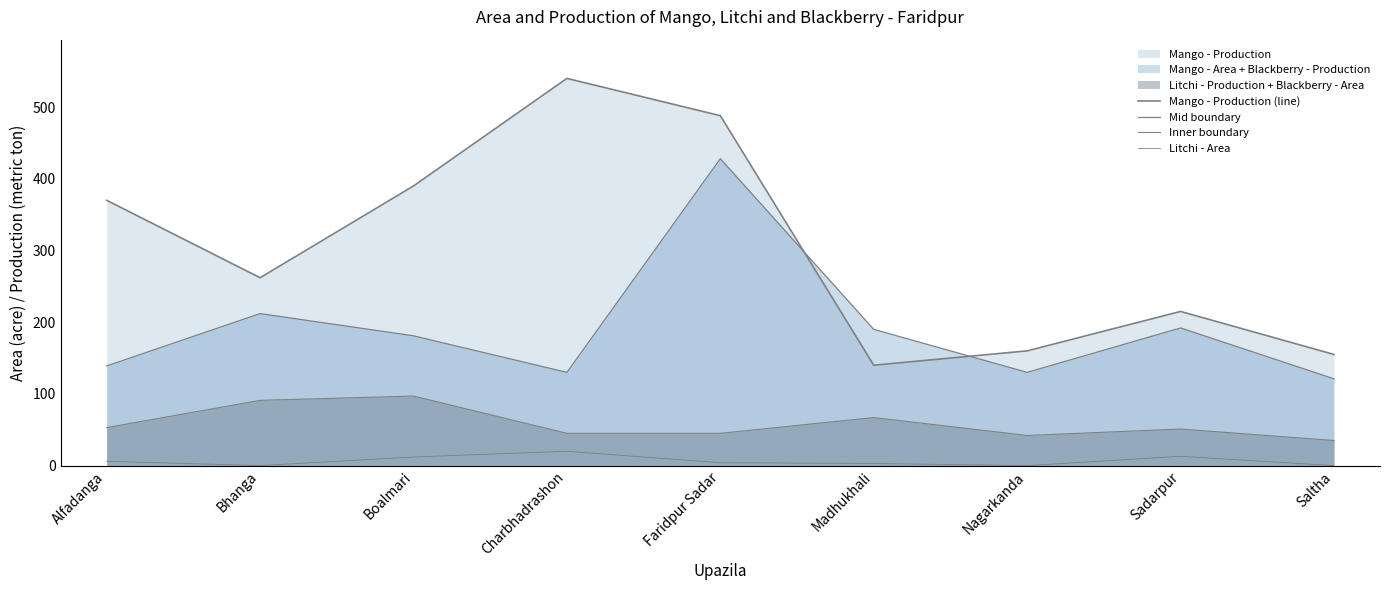

What is the label of the 5th point from the right?

Faridpur Sadar